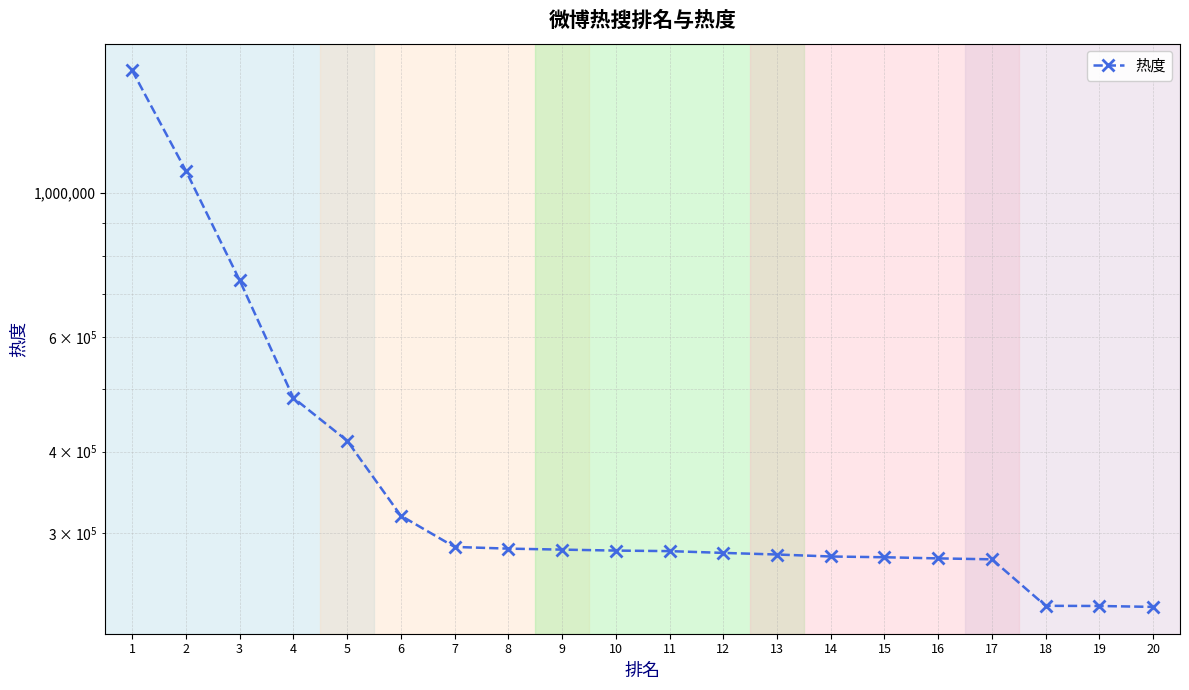

True or false: the data shows 277879 at 13.

True